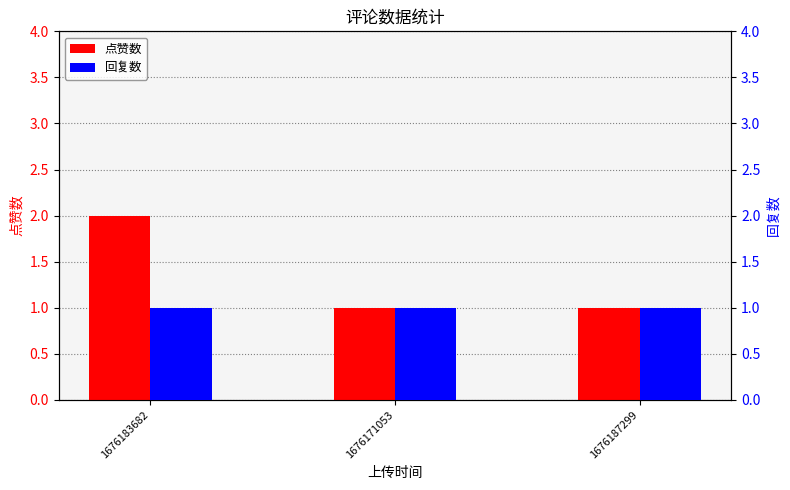

The 回复数 series shows 2 at 1676187299. True or false?

False